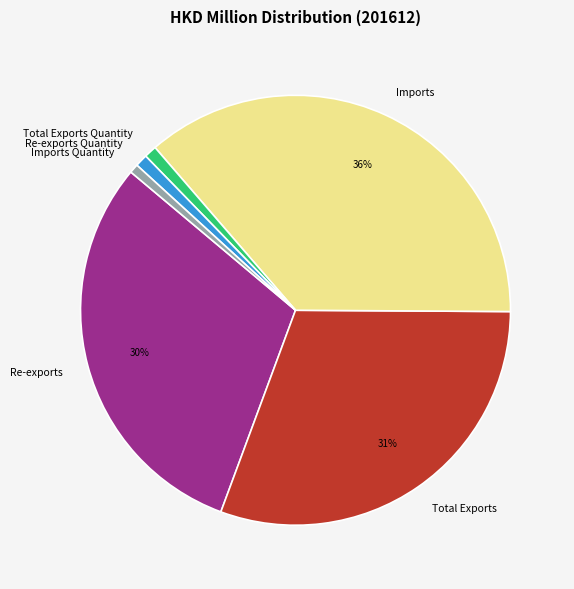

Which slice is the largest?

Imports